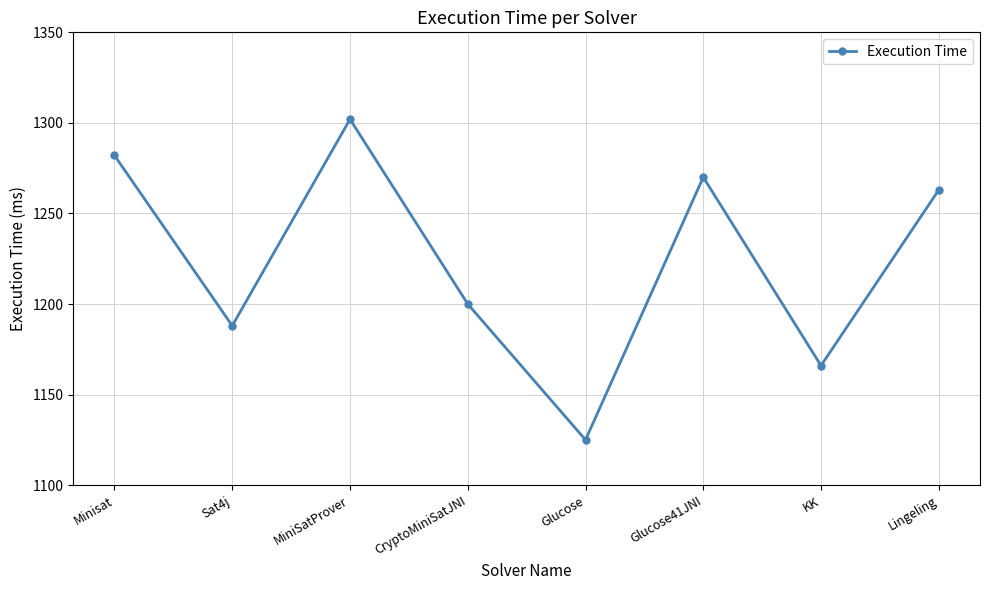

How many points are lower than both their immediate neighbors (excluding endpoints)?

3